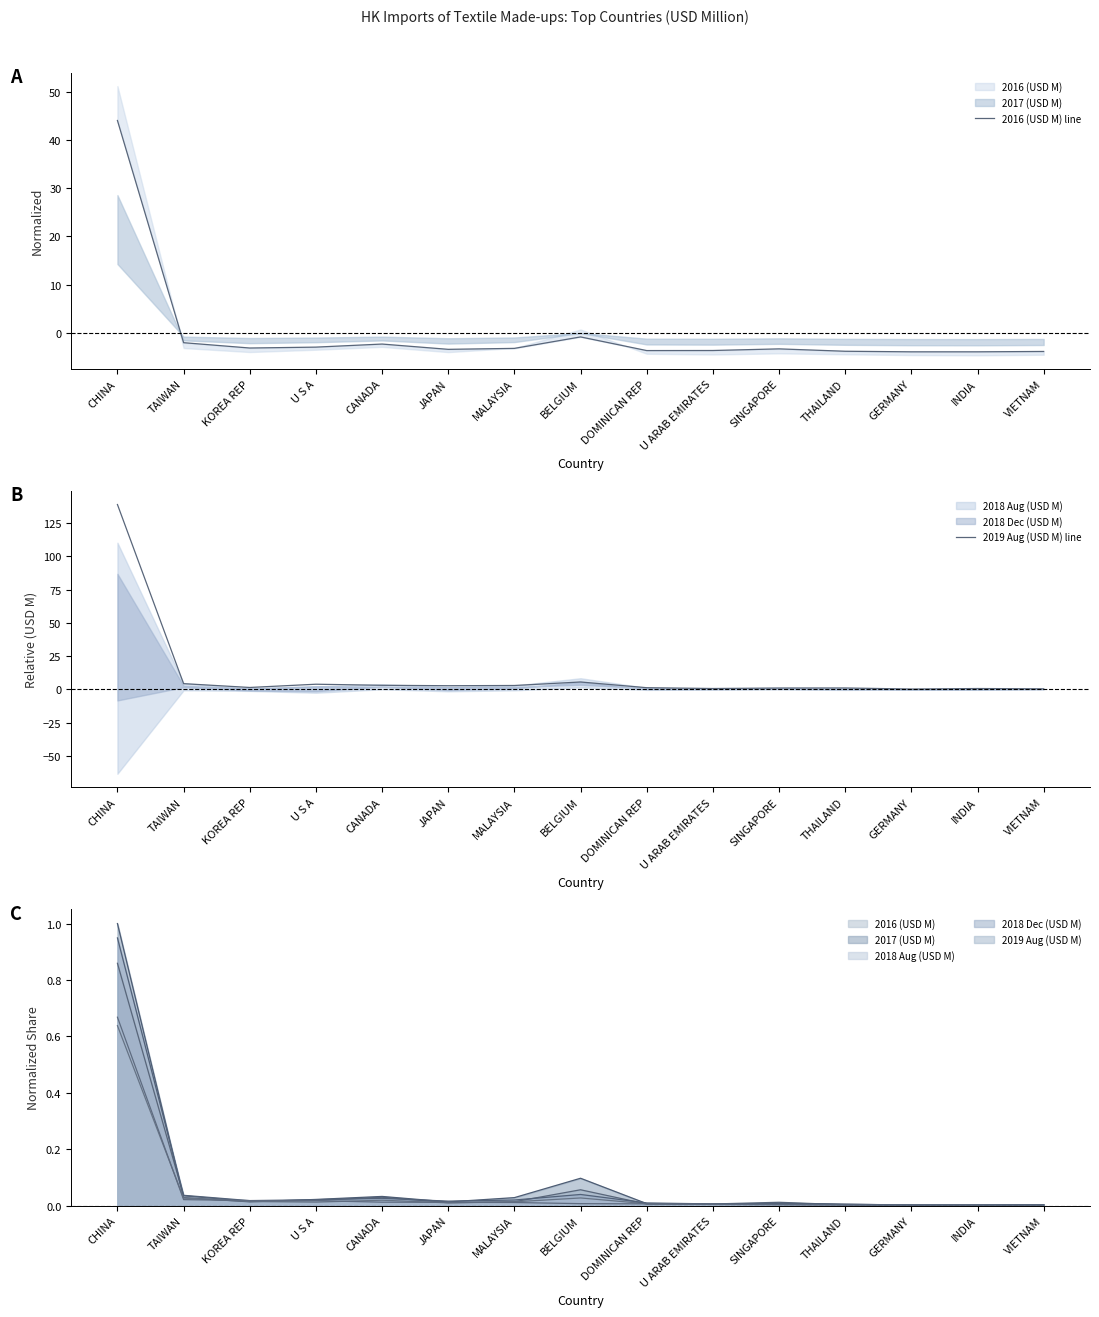

Which has a higher value, INDIA or TAIWAN?

TAIWAN